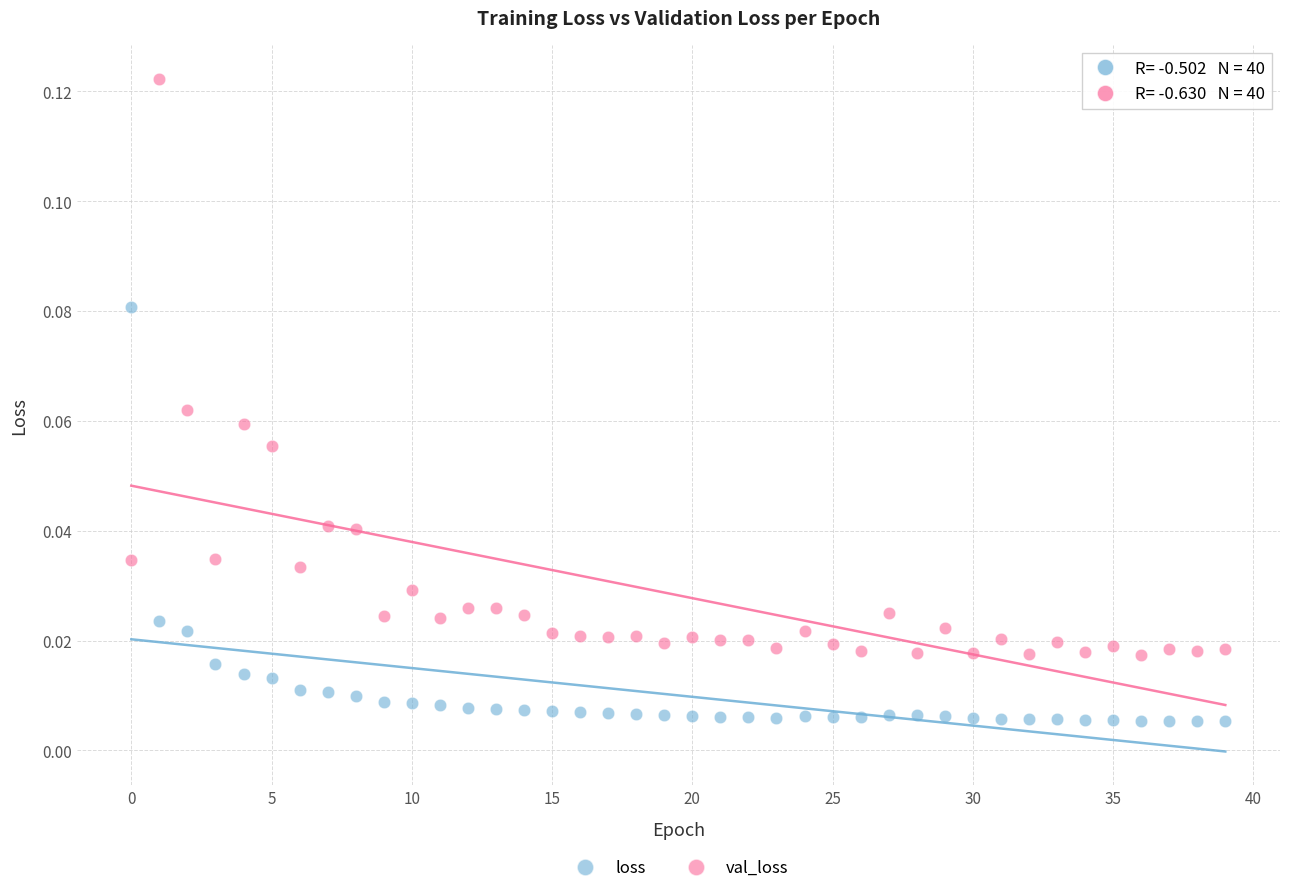

Which series has the largest Y range (max minus min)?

val_loss